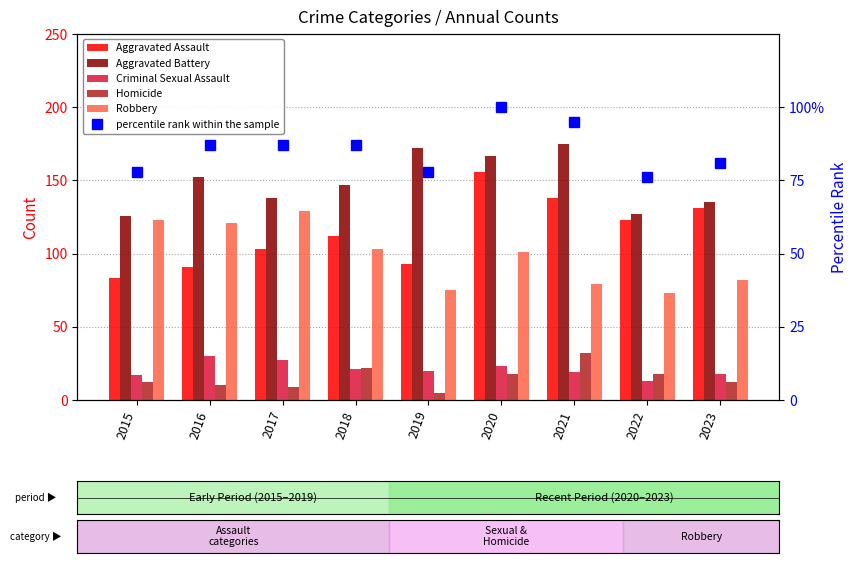

Which series has the largest total across all categories?

Aggravated Battery